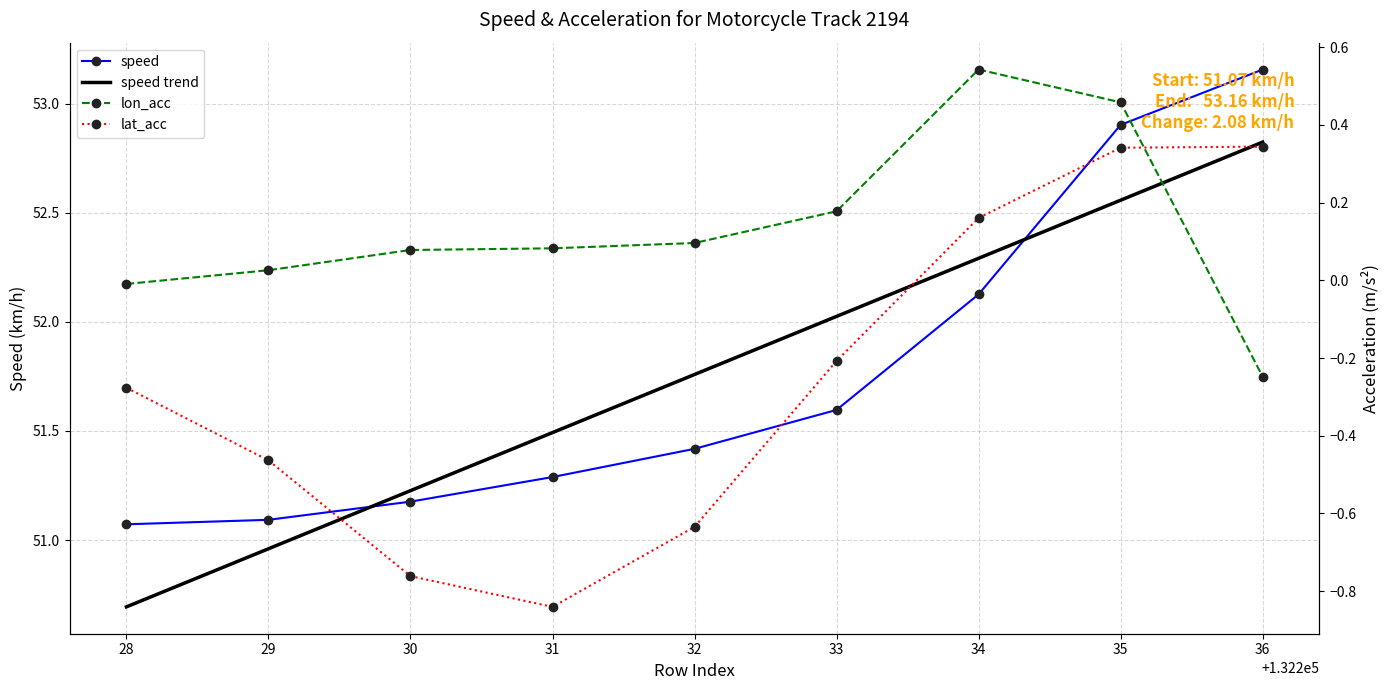

Is it true that speed trend equals 51.0 at 29?

True